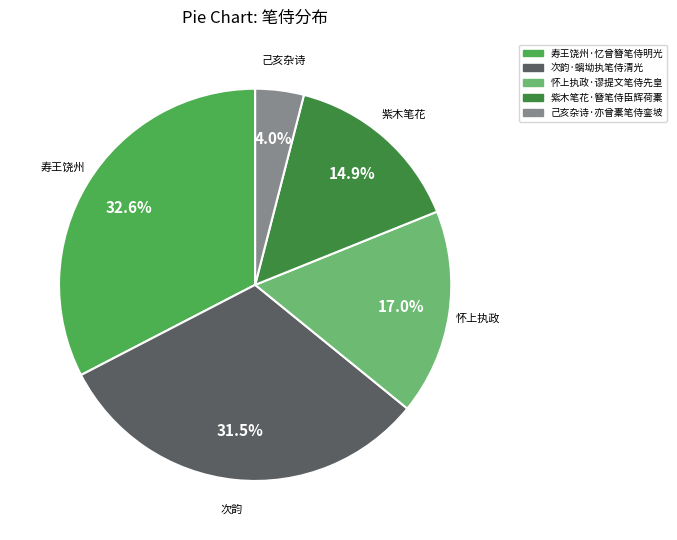

Which slice is the largest?

寿王饶州·忆曾簪笔侍明光